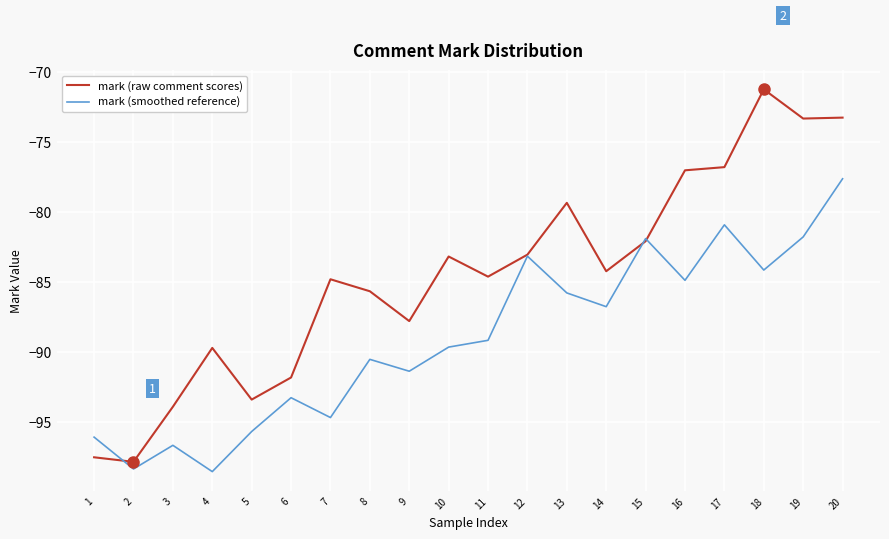

What is the difference between the second highest and second lowest values in the mark (raw comment scores) series?

24.3